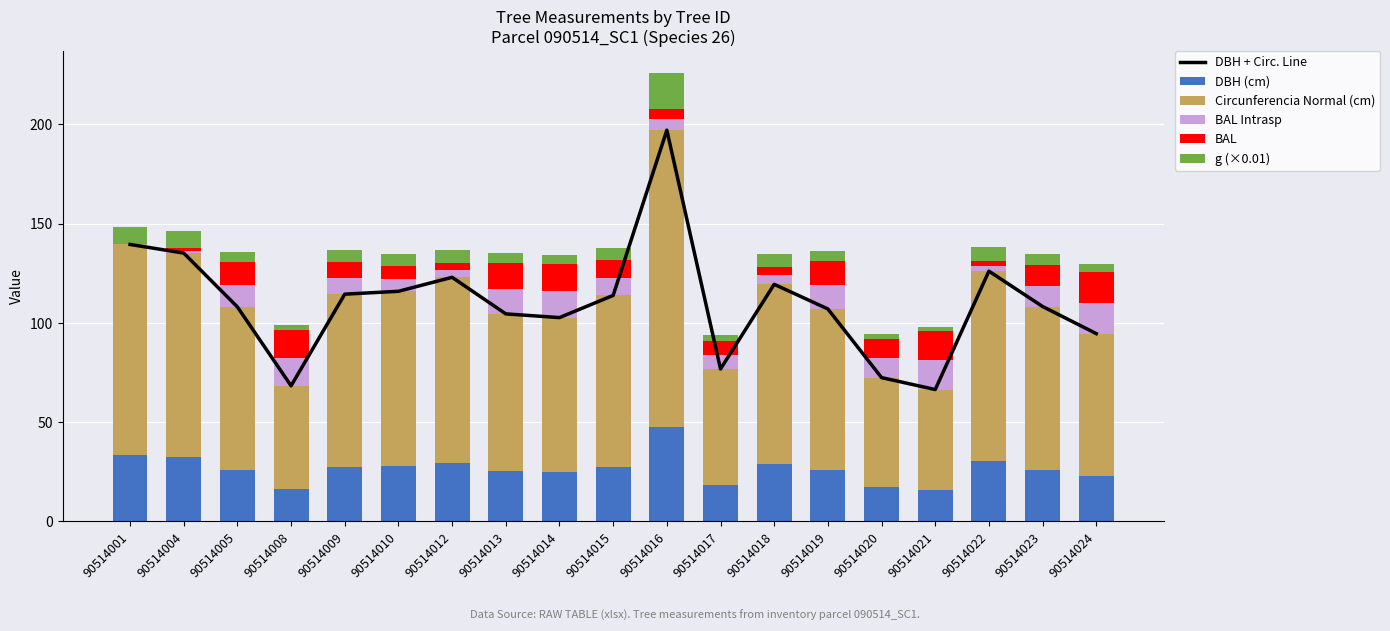

What is the difference between the maximum and minimum values in the BAL series?

15.4